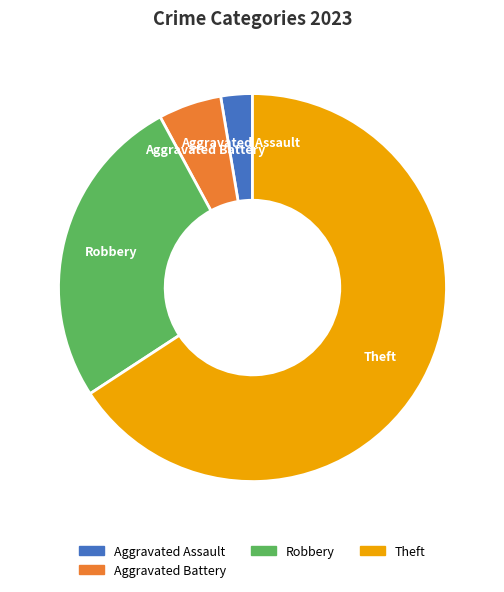

Between Theft and Aggravated Assault, which is larger?

Theft